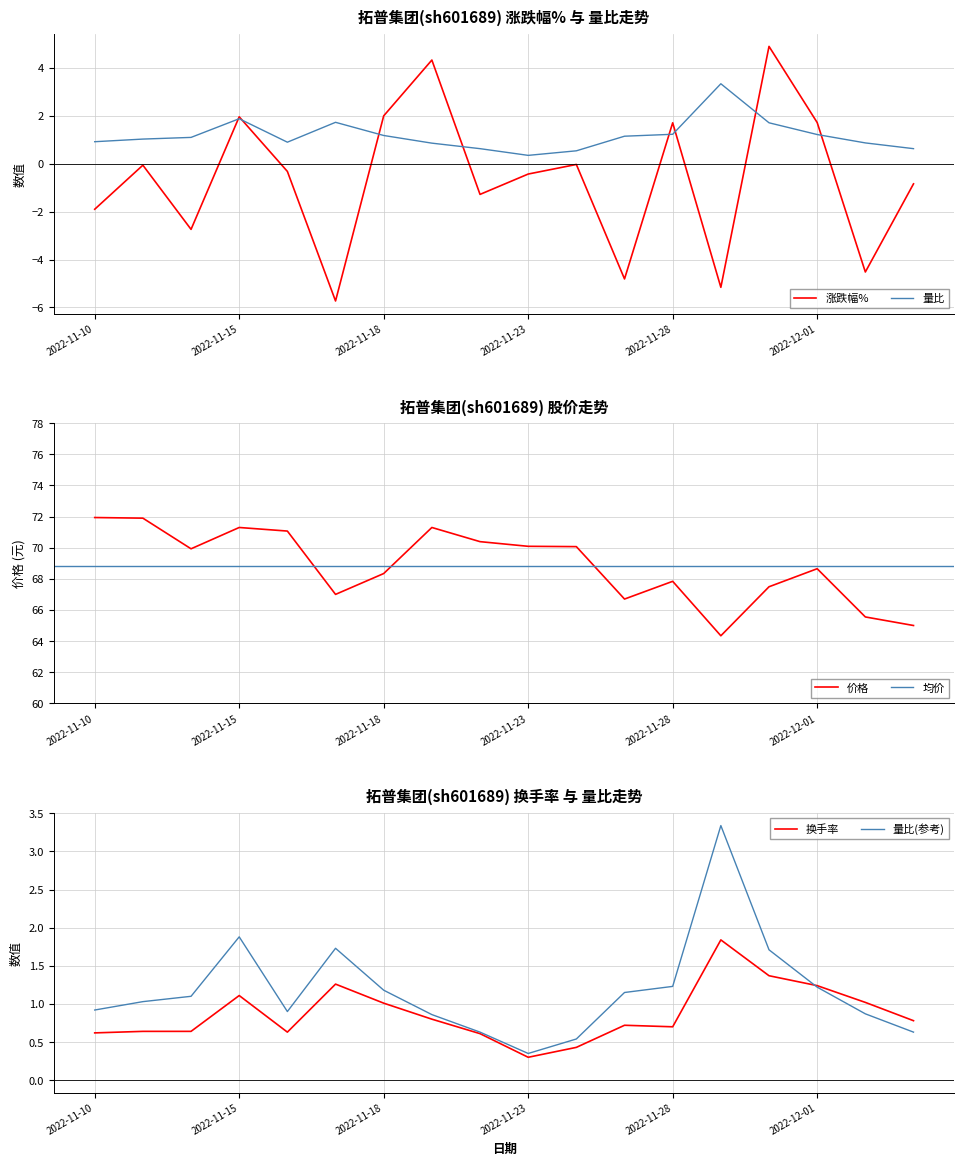

What is the sum of all 换手率 values?

15.7